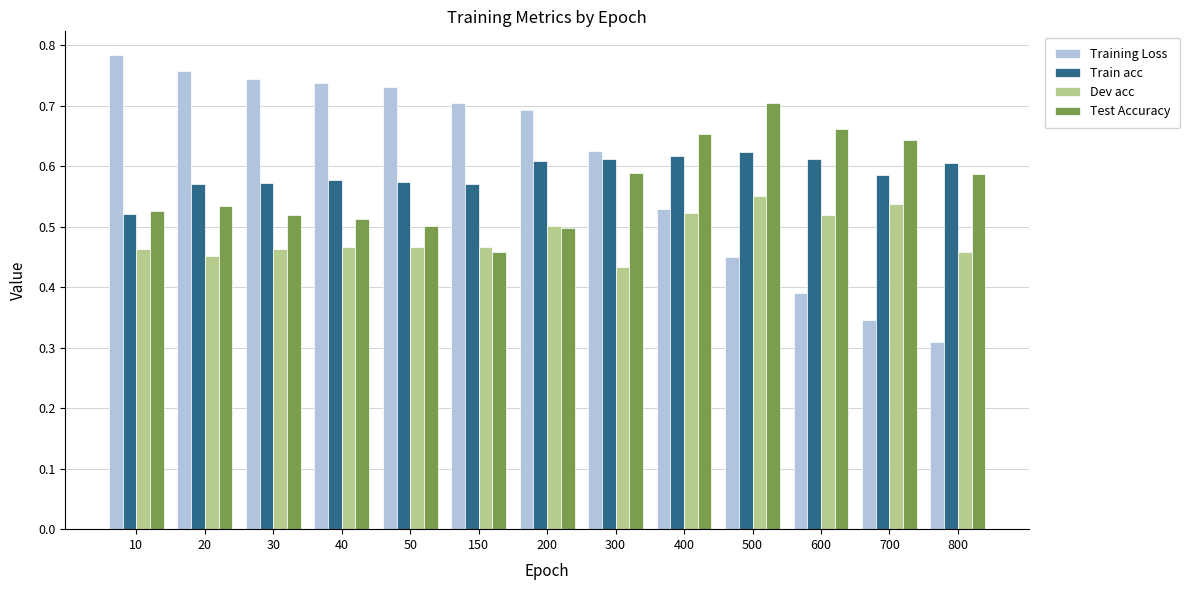

Which series has the widest spread of values?

Training Loss